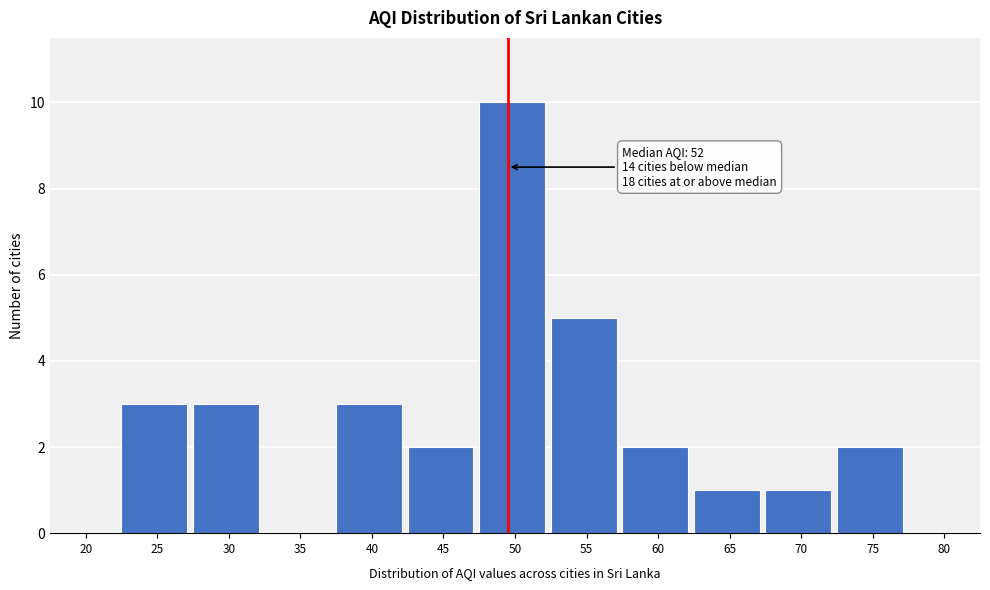

Reading left to right, list all the values displayed in this chart.

20=0	25=3	30=3	35=0	40=3	45=2	50=10	55=5	60=2	65=1	70=1	75=2	80=0